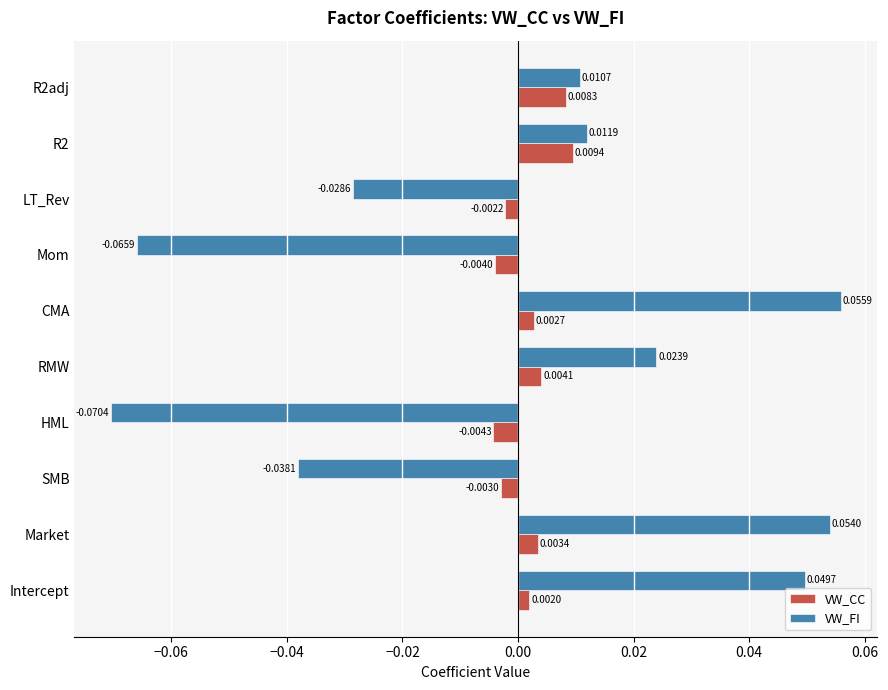

Which series has the widest spread of values?

VW_FI